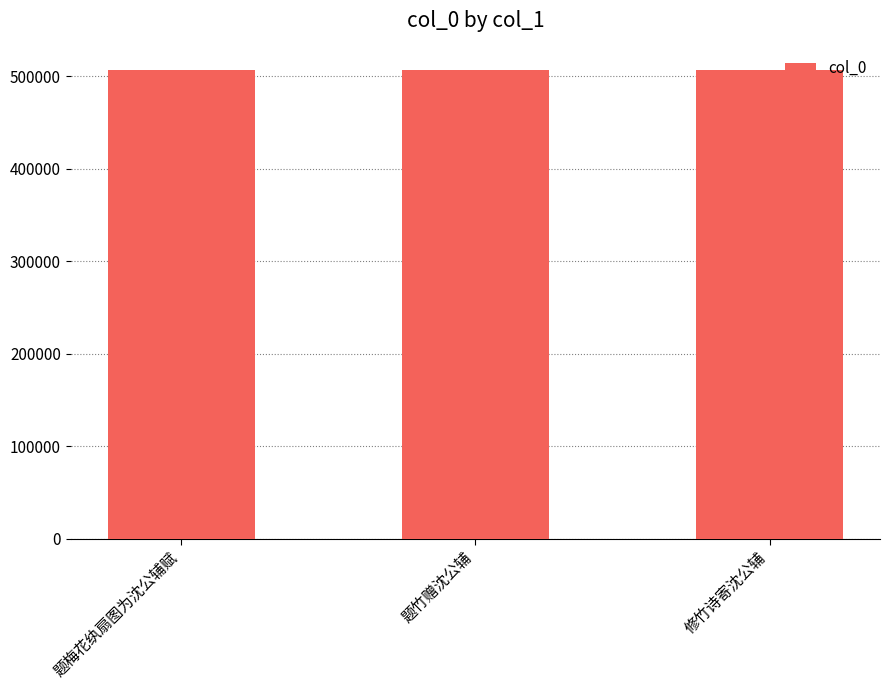

The value at 题竹赠沈公辅 is 345727. True or false?

False